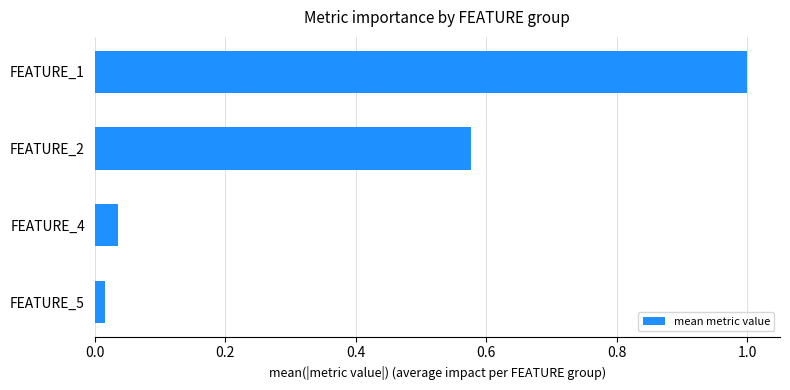

What is the difference between the maximum and minimum values?

1.0